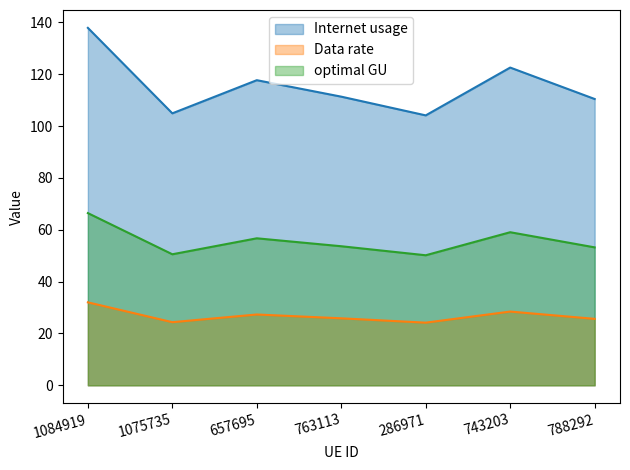

What is the difference between the optimal GU values at 657695 and 1084919?

9.7